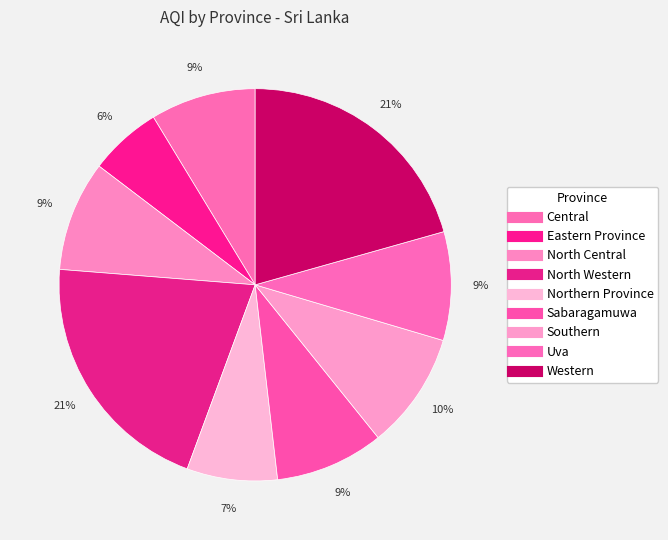

What is the ratio of the value at Western to the value at Sabaragamuwa?

2.3